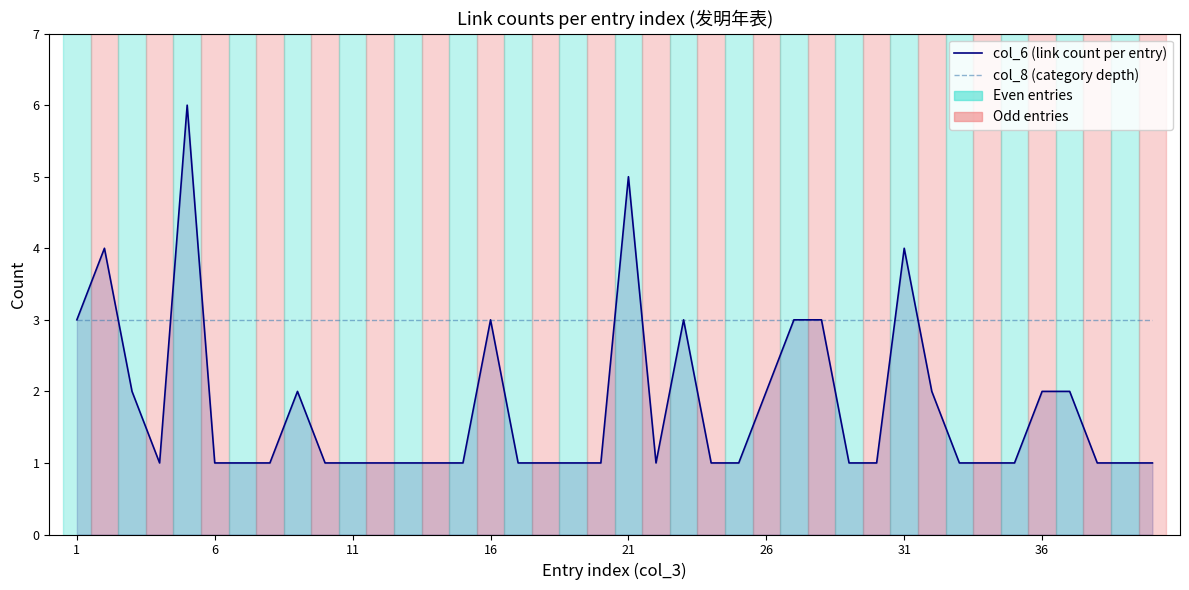

How many lines are shown in the chart?

2